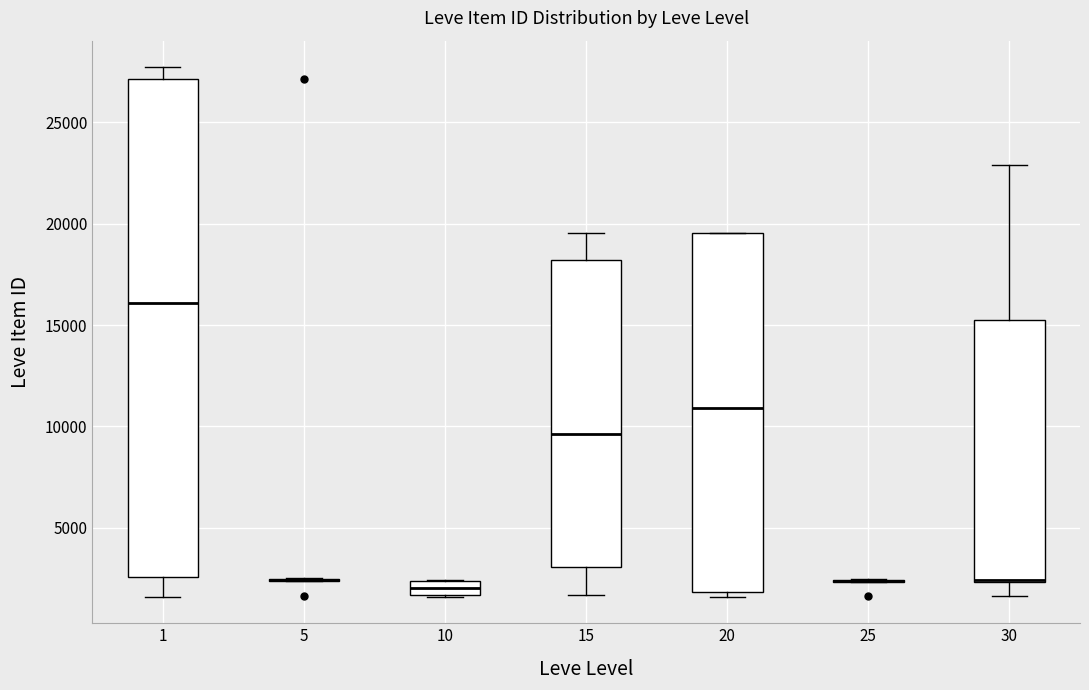

Comparing the boxes themselves (not the whiskers), which one is the tallest?

1